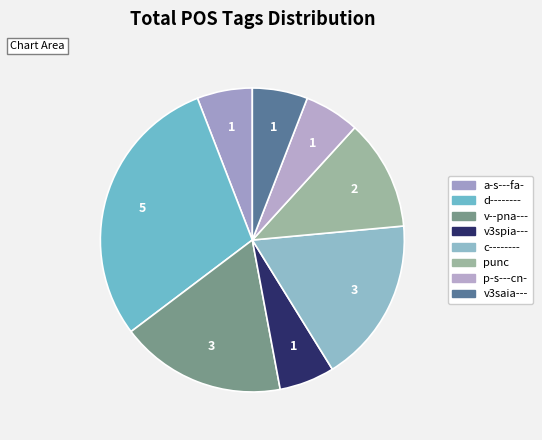

Count the number of slices in the pie.

8